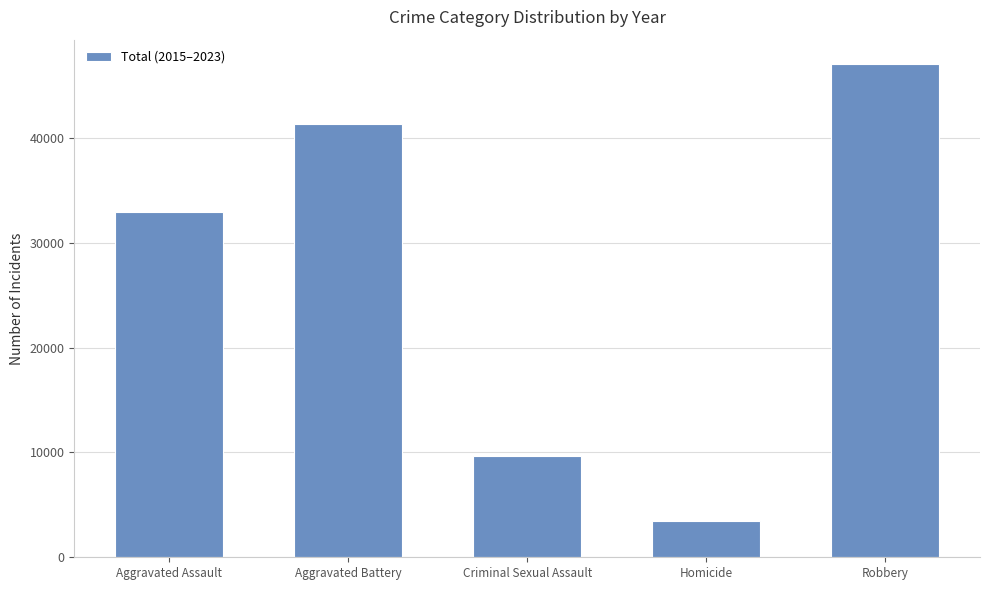

How many values are below 32944?

2